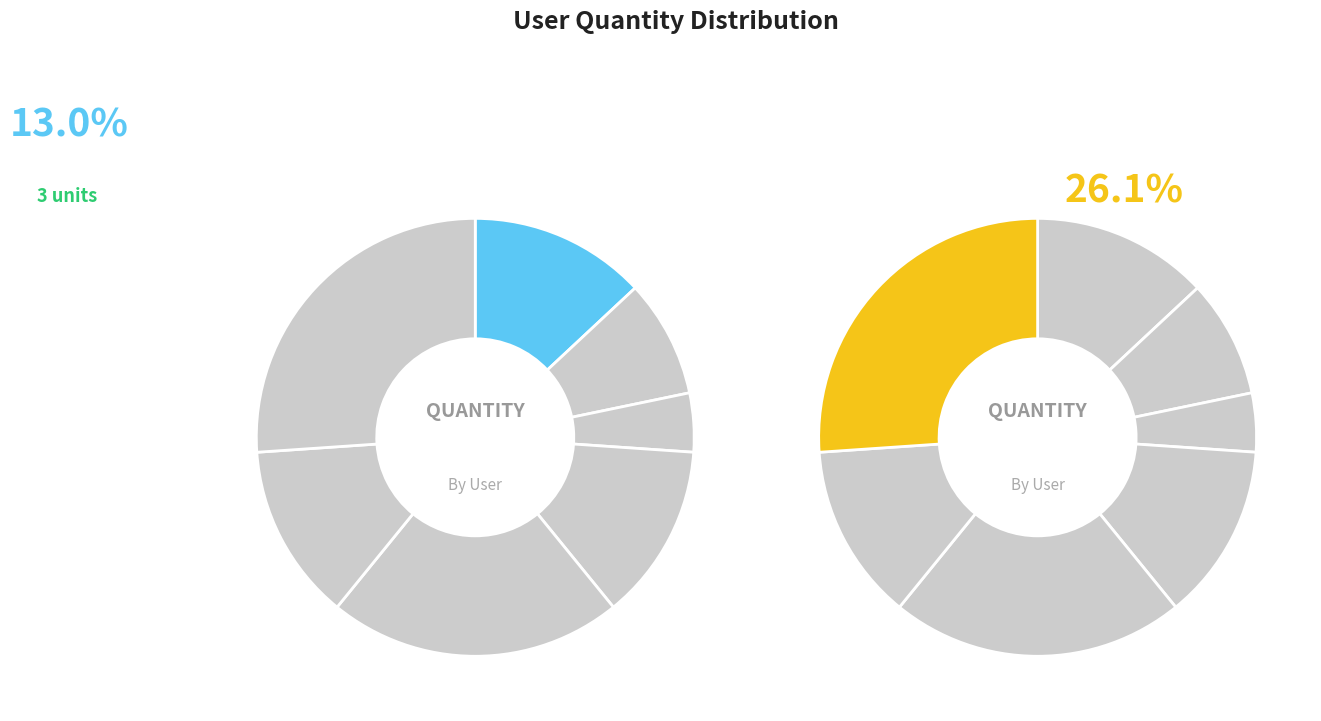

To the nearest percent, what is the average slice percentage?

14%